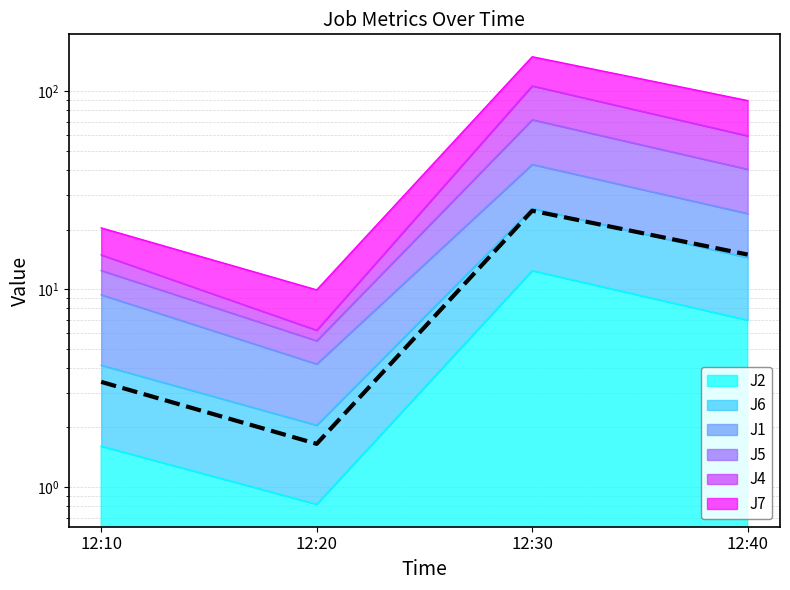

What is the sum of the values at 12:40 and 12:30?

39.8